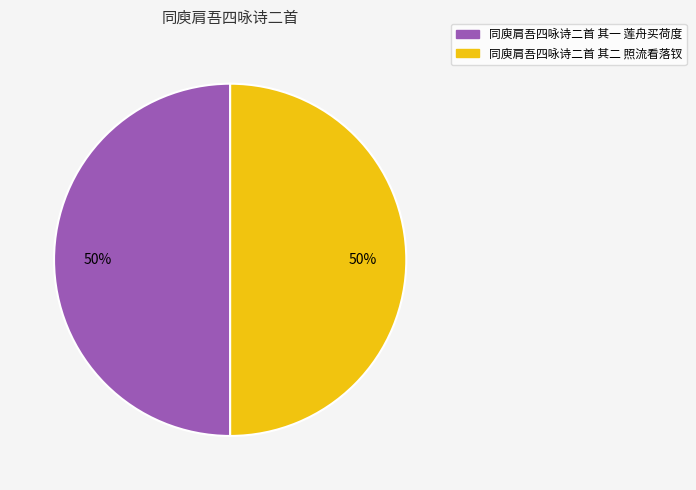

To the nearest percent, what is the combined percentage of 同庾肩吾四咏诗二首 其一 莲舟买荷度 and 同庾肩吾四咏诗二首 其二 照流看落钗?

100%